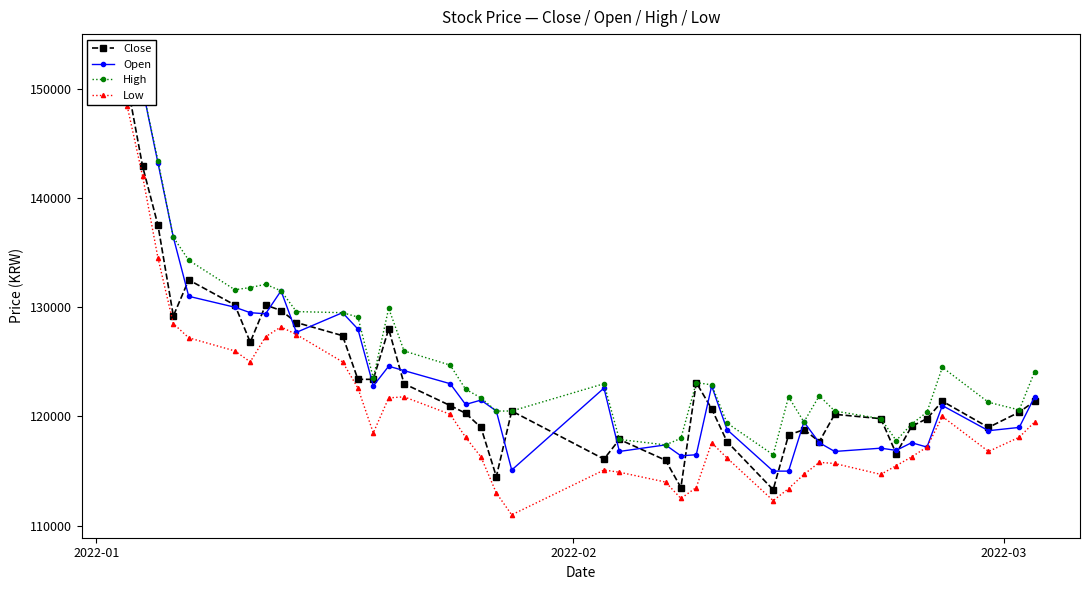

True or false: Close and High cross at least once.

False